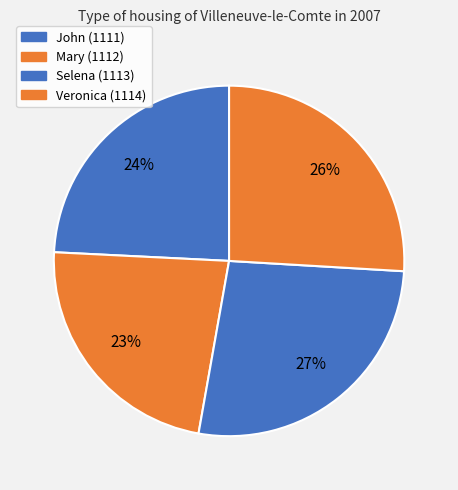

To the nearest percent, what is the combined percentage of Mary (1112) and Selena (1113)?

50%